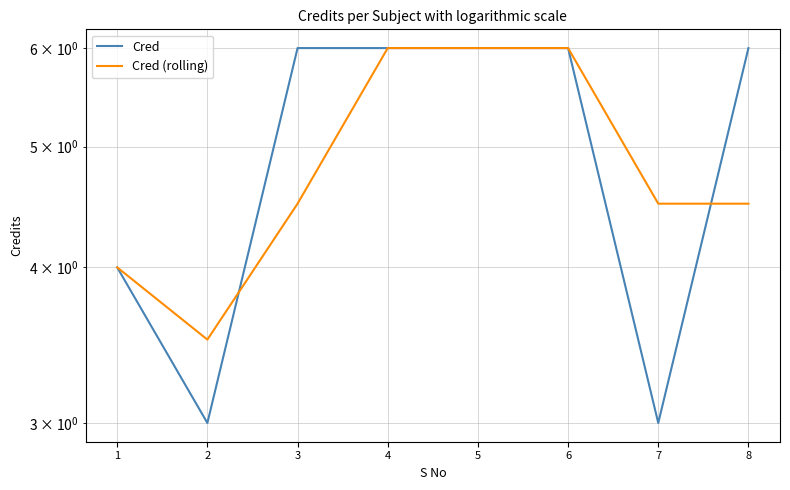

In Cred, how many points are lower than both neighbors (excluding endpoints)?

2